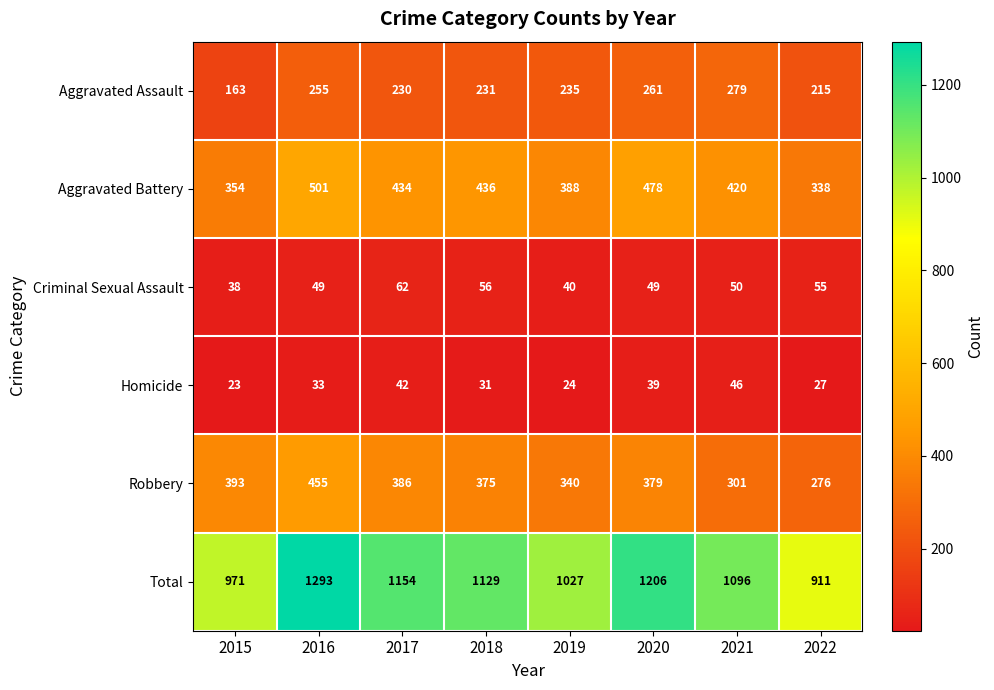

What is the smallest value displayed?

23